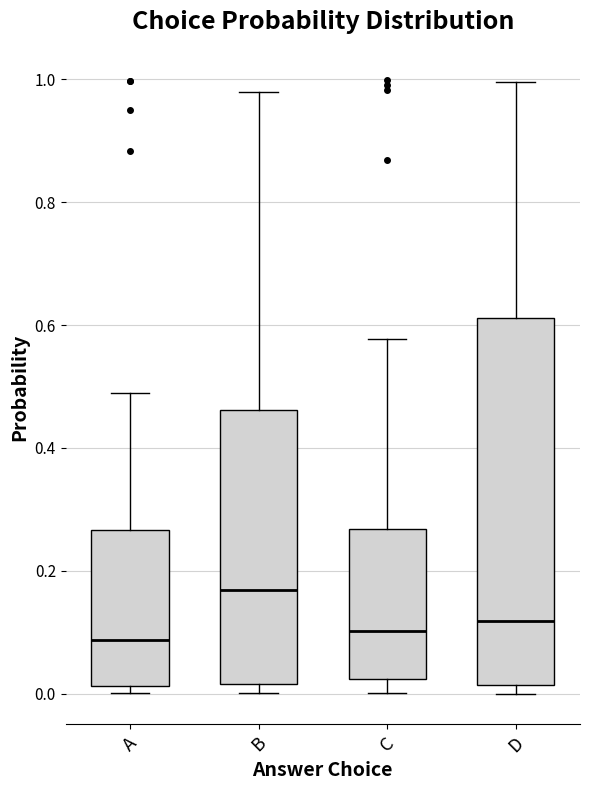

Reading left to right, read every box against the y-axis: the position of its median line, the range the box covers, and the ends of its whiskers. The values are not printed on the chart, so give them approximately, as read against the axis.

A: median 0.08, box 0.02 to 0.26, whiskers 0.00 to 0.48
B: median 0.16, box 0.02 to 0.46, whiskers 0.00 to 0.98
C: median 0.10, box 0.02 to 0.26, whiskers 0.00 to 0.58
D: median 0.12, box 0.02 to 0.62, whiskers 0.00 to 1.00